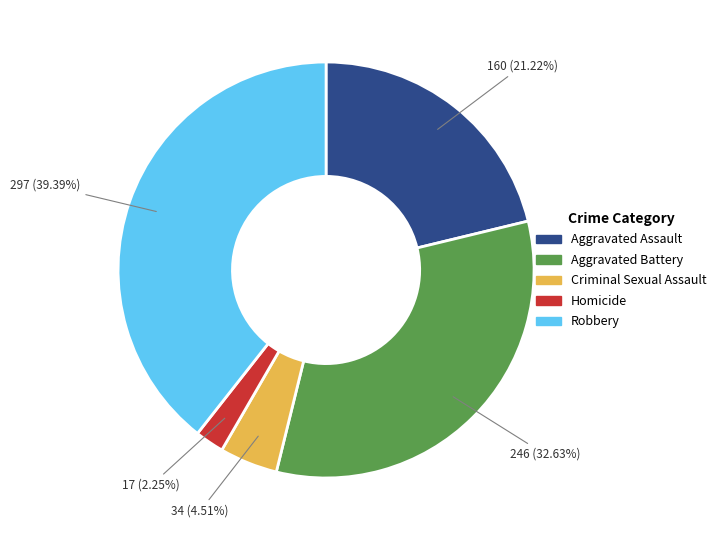

What is the largest slice in the pie chart?

Robbery